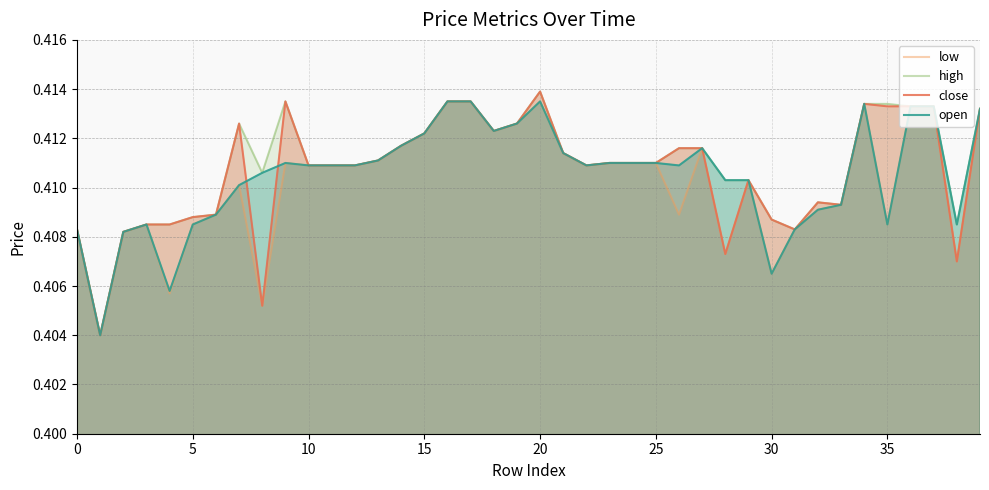

The value of low at 25 is 0.2. True or false?

False